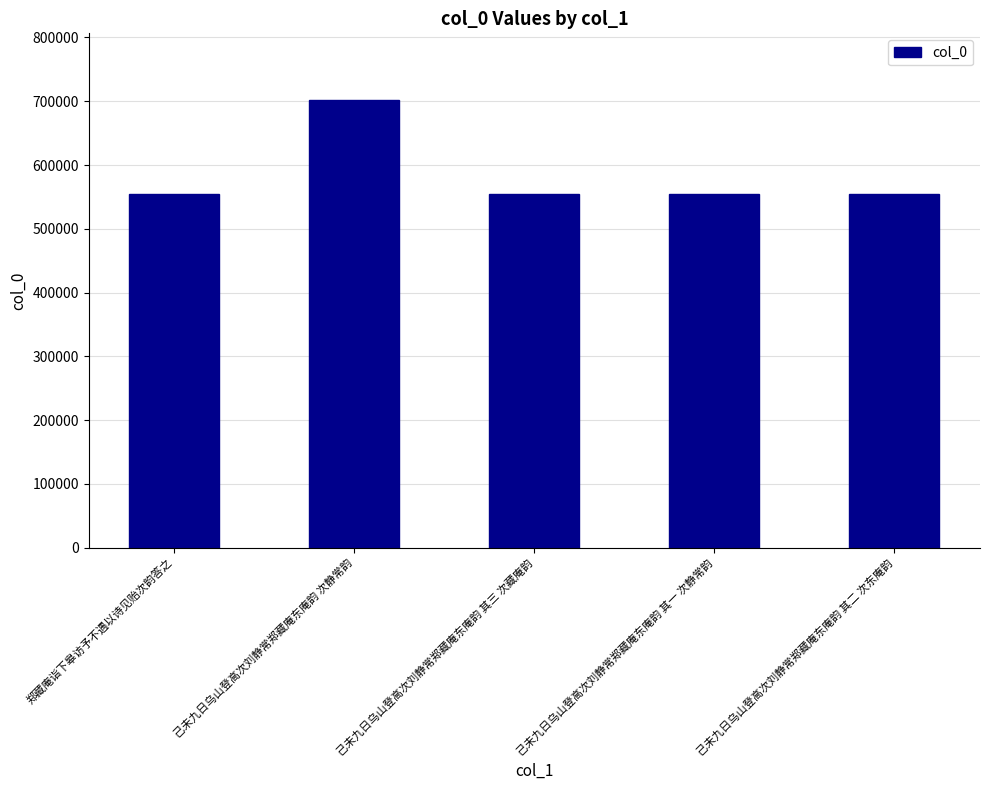

What is the difference between the maximum and minimum values?

146036